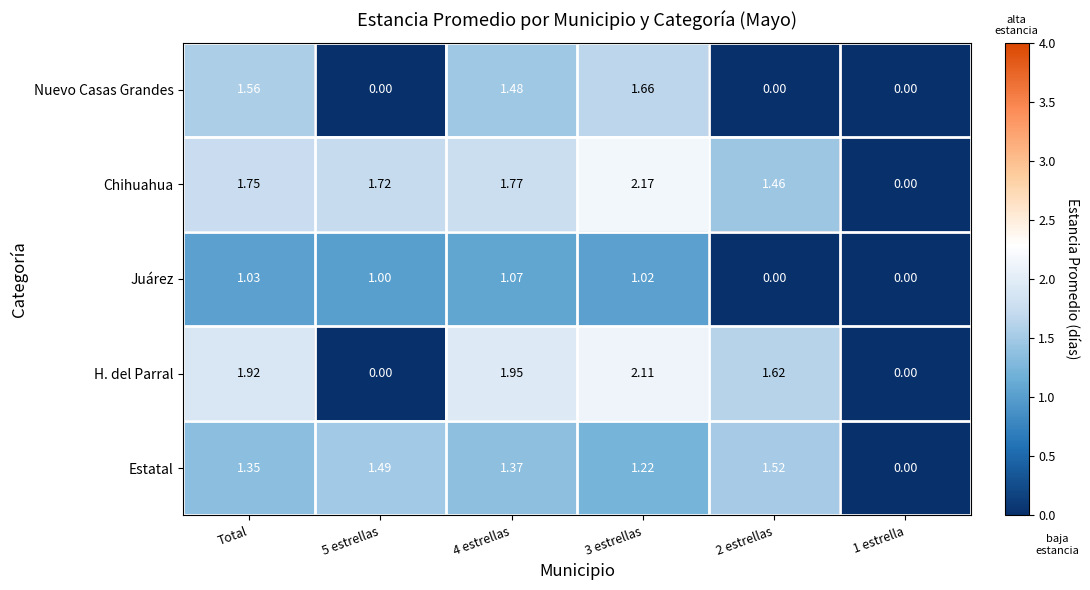

Between 5 estrellas and 2 estrellas, which series saw the biggest shift?

H. del Parral